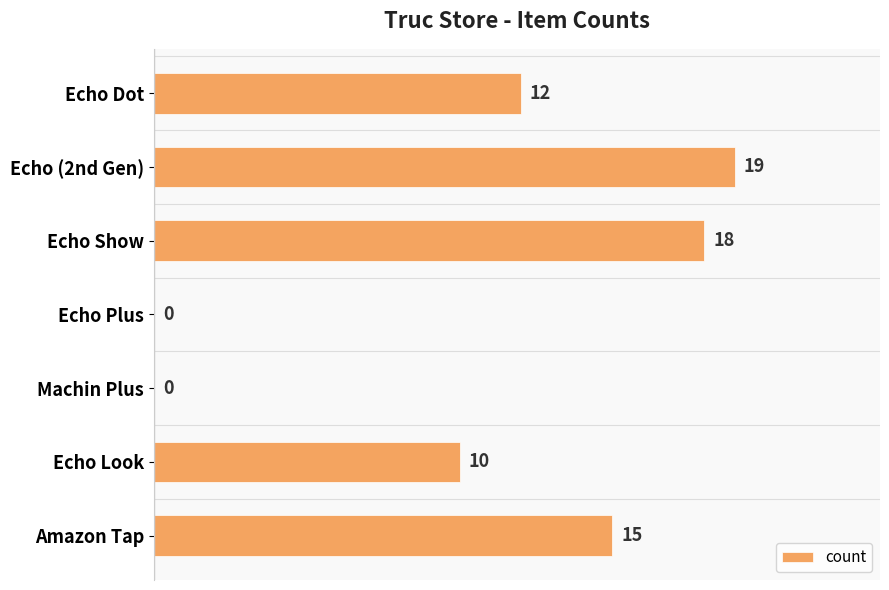

Reading top to bottom, extract all data points from this chart.

Echo Dot=12	Echo (2nd Gen)=19	Echo Show=18	Echo Plus=0	Machin Plus=0	Echo Look=10	Amazon Tap=15